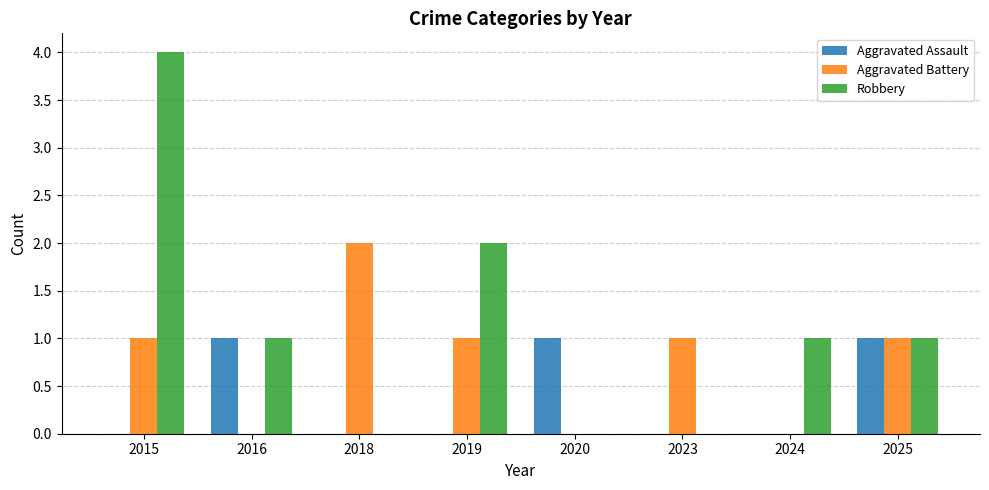

What value does the Robbery series have at 2025?

1